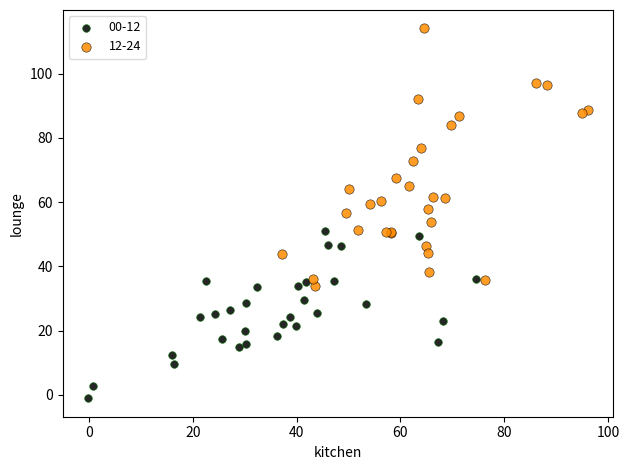

Which series has the widest spread of Y values?

12-24